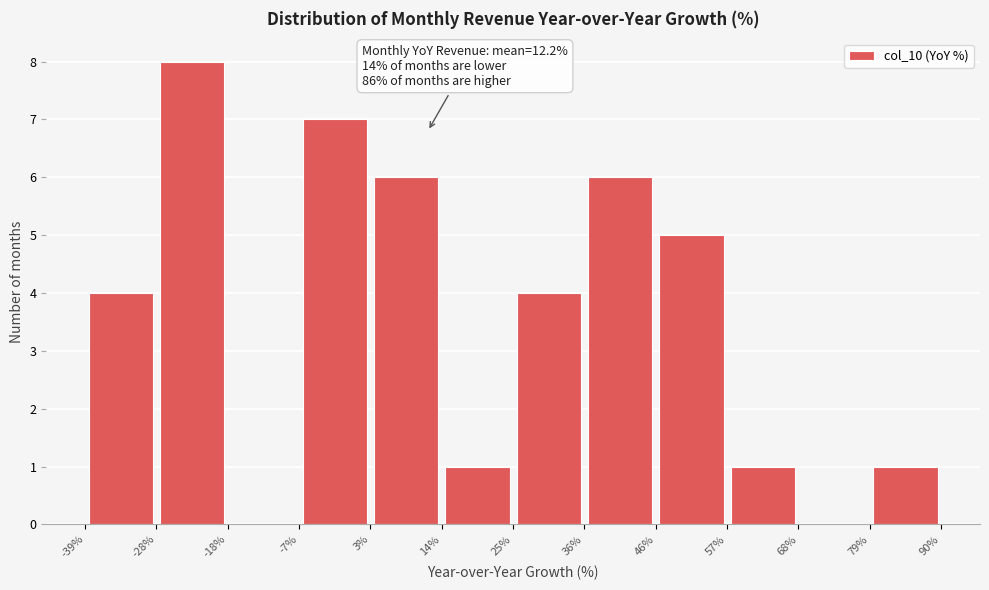

Which range on the x-axis has the tallest bar?

-28% to -18%